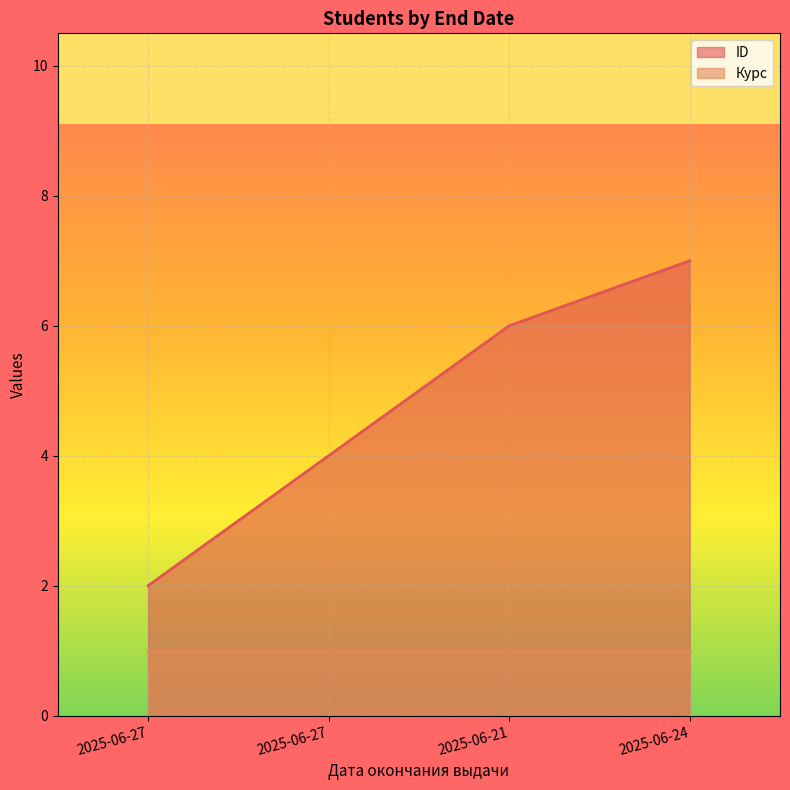

Count the values in the range 4 to 7.

3